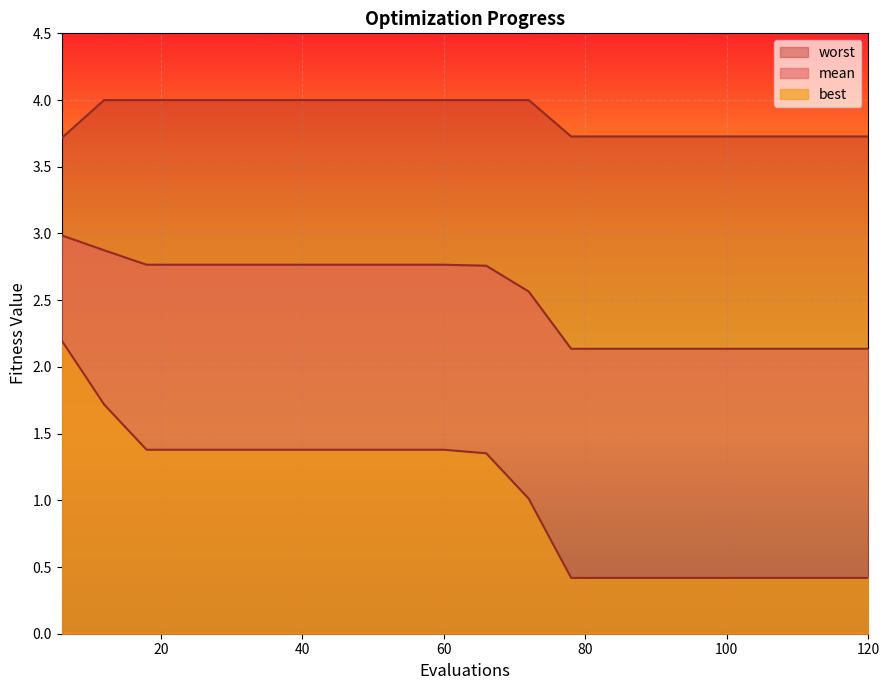

What is the difference between the highest and lowest values at 114?

3.3